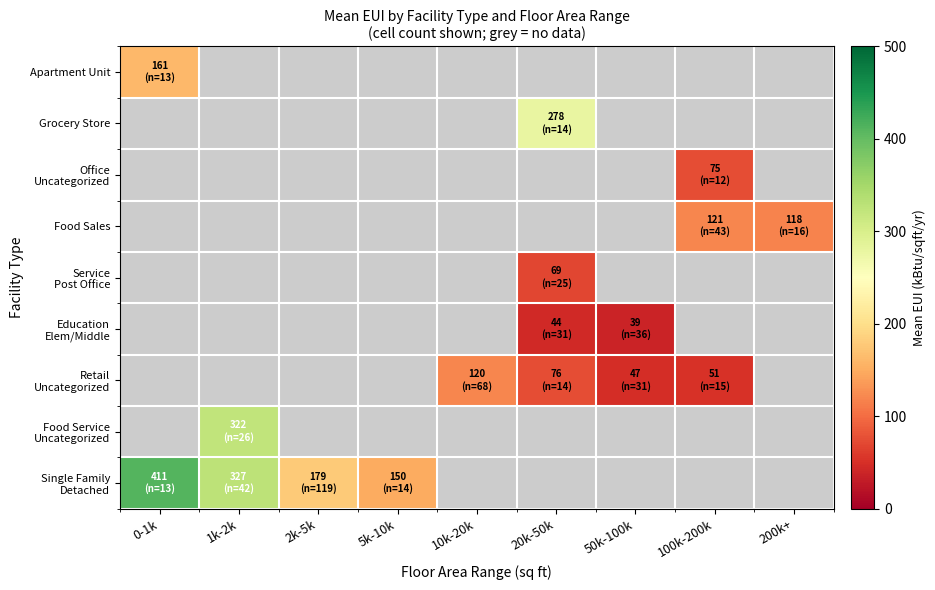

What is the total value across all series at 2k-5k?

178.6